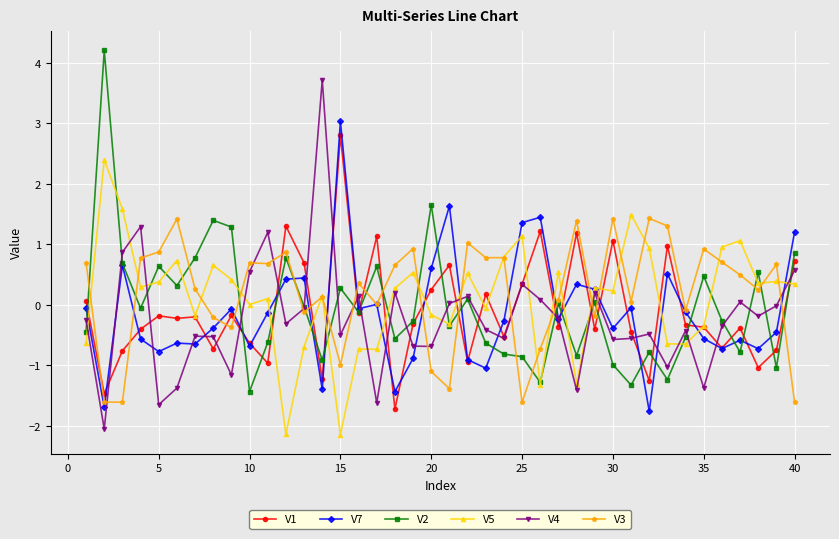

What is the average value of the V4 series?

-0.2